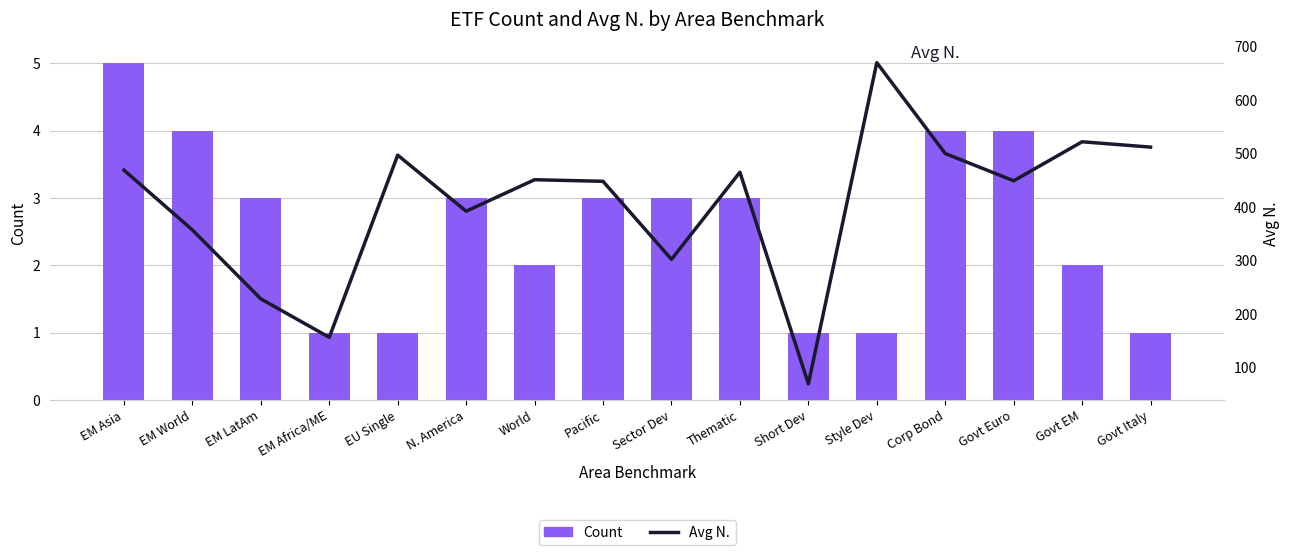

Which series has the largest total across all categories?

Avg N.